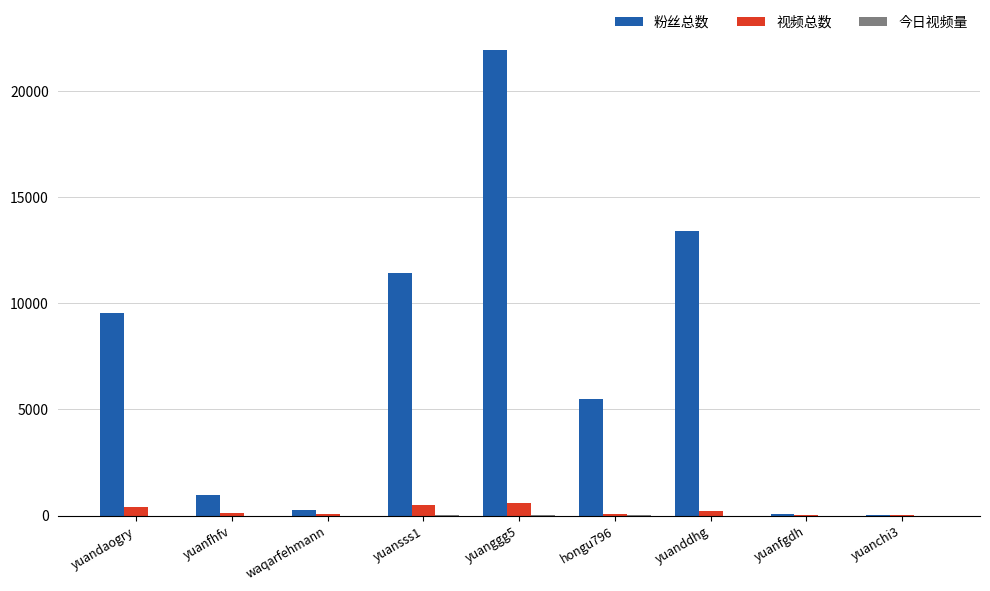

What is the sum of all 视频总数 values?

2037